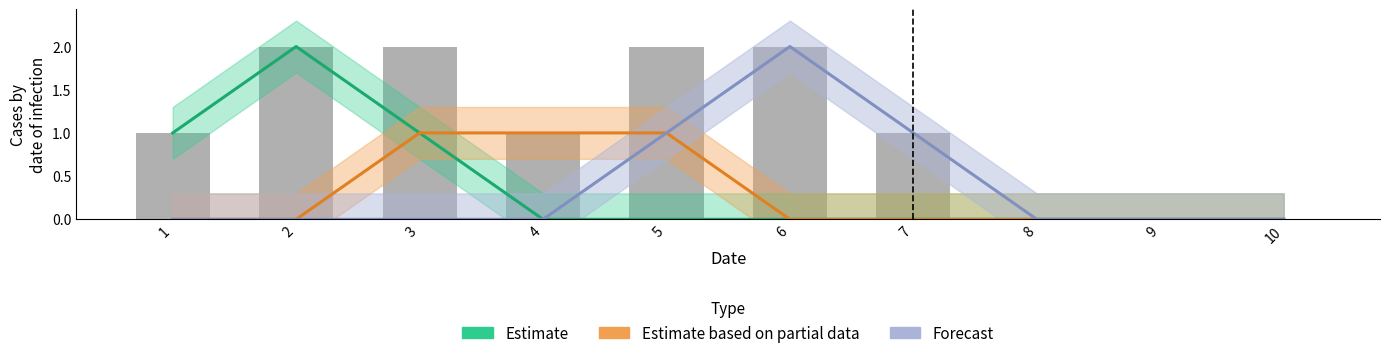

The value of 5 at 10 is 0. True or false?

True